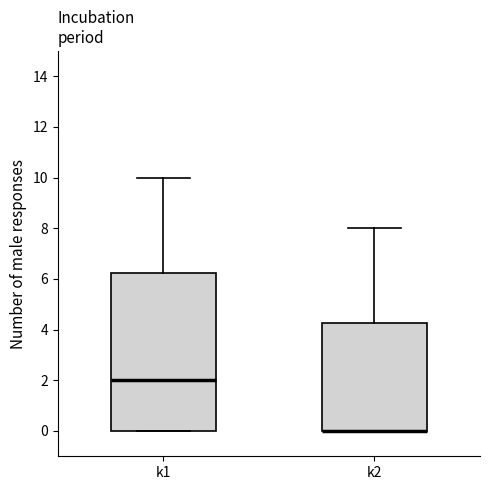

Reading left to right, read every box against the y-axis: the position of its median line, the range the box covers, and the ends of its whiskers. The values are not printed on the chart, so give them approximately, as read against the axis.

k1: median 2.0, box 0.0 to 6.2, whiskers 0.0 to 10.0
k2: median 0.0 (drawn on the box's lower edge), box 0.0 to 4.2, whiskers 0.0 to 8.0